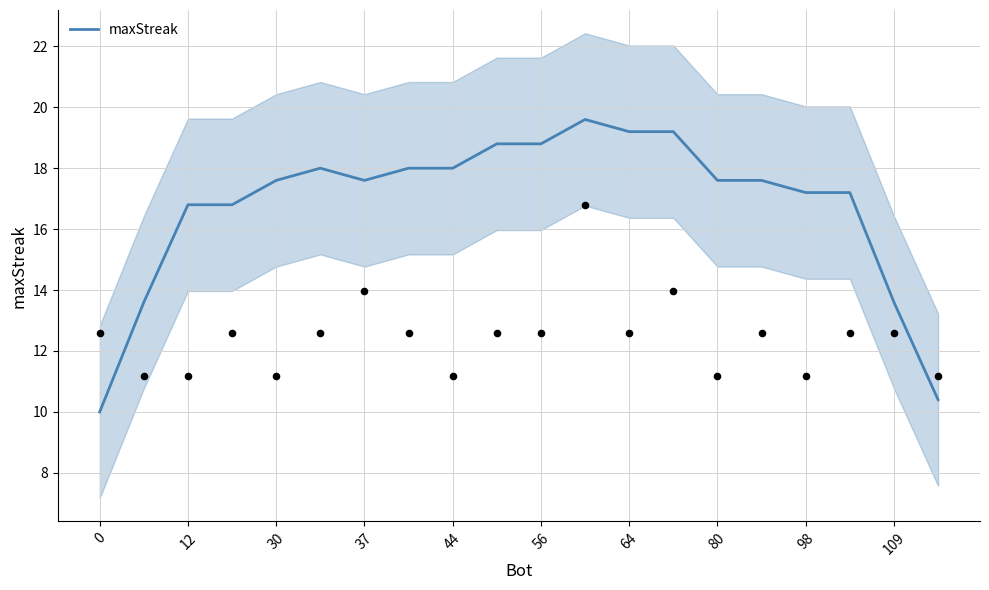

The value of maxStreak at 0 is 10.0. True or false?

True